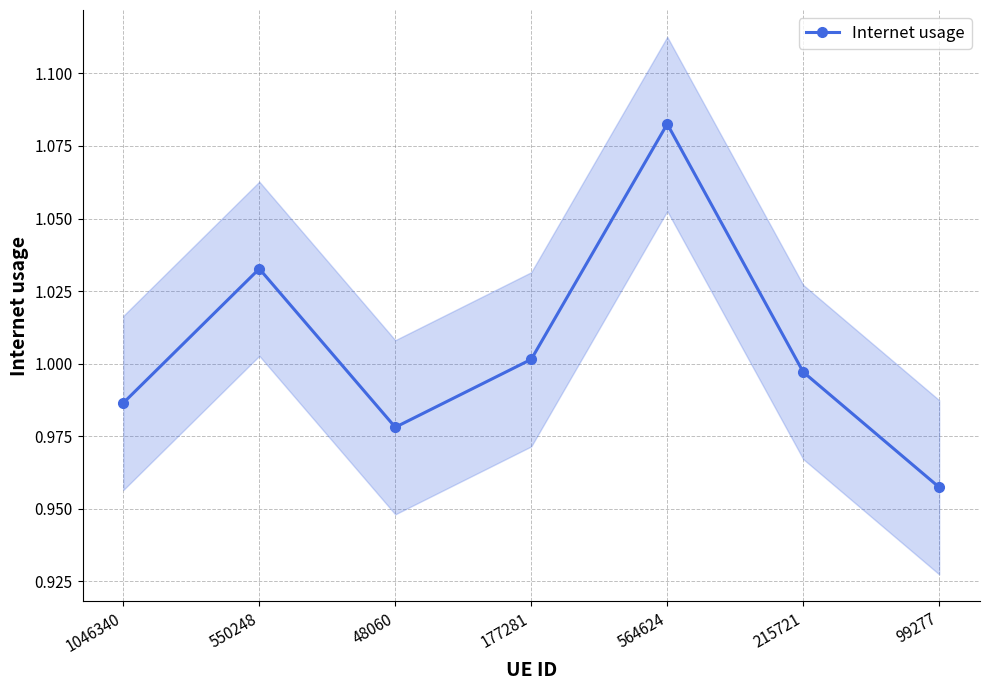

What is the greatest value displayed?

1.1